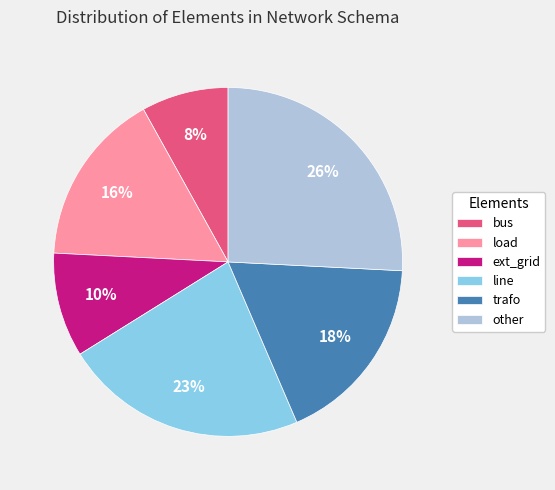

To the nearest percent, what portion does ext_grid represent?

10%